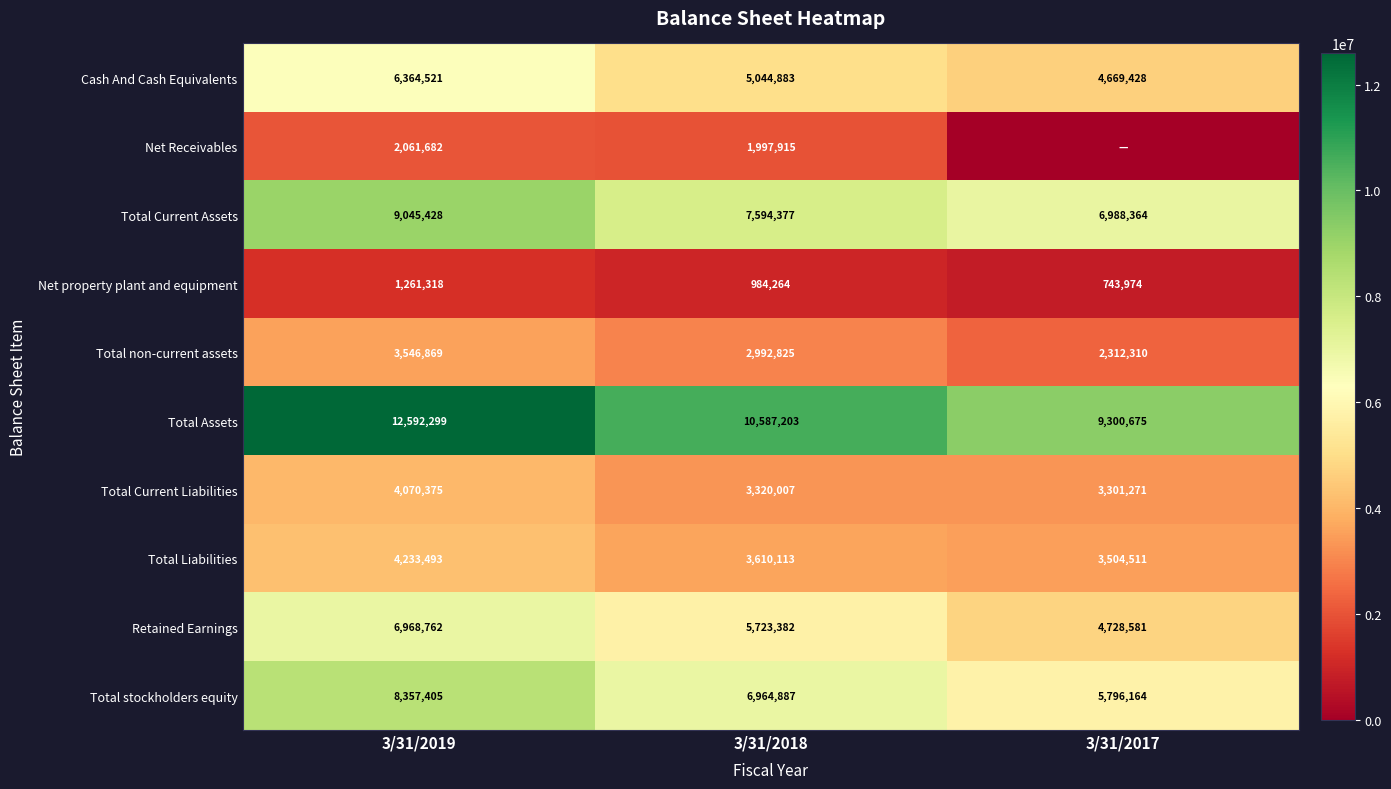

At how many categories does at least one series exceed 11927317?

1